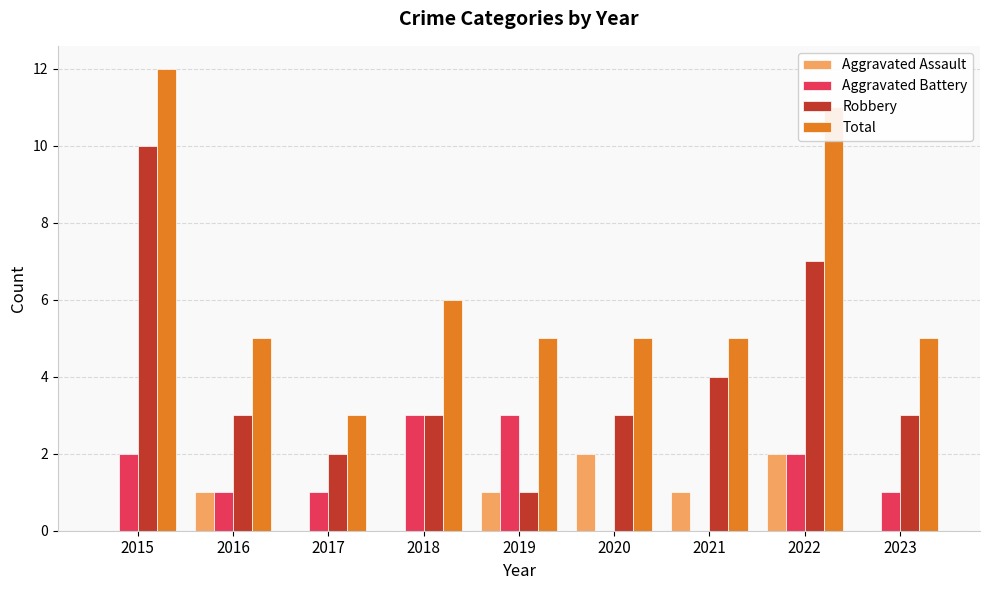

Are the bars grouped side by side (vs. stacked)?

Yes